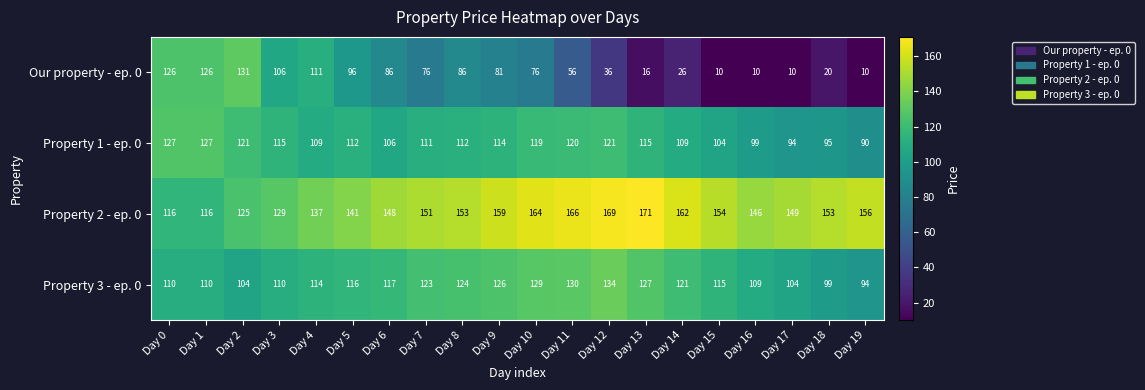

Which label corresponds to the largest value in the chart?

Day 13